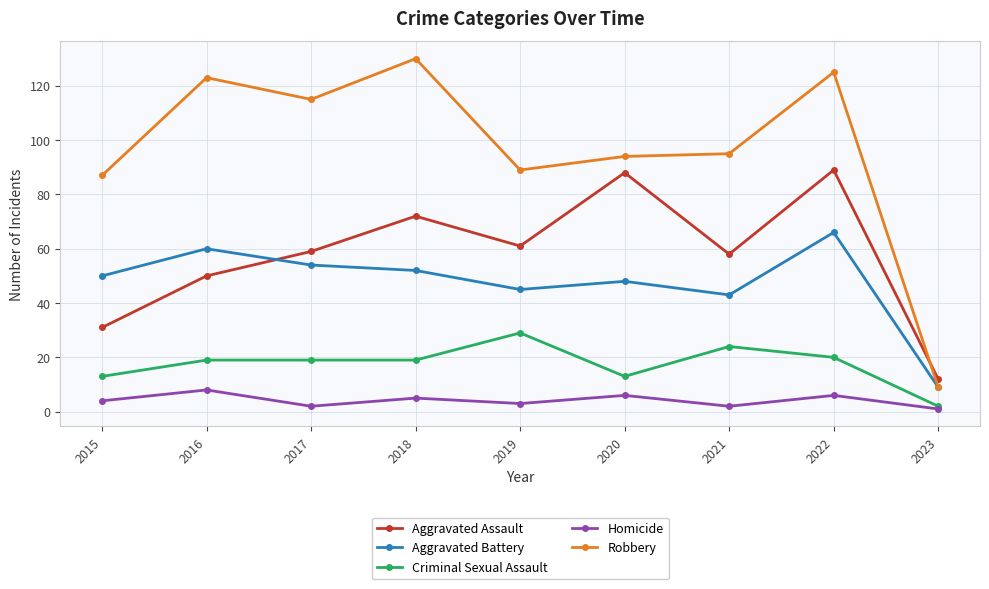

Where is Aggravated Assault nearest to the value 50?

2016